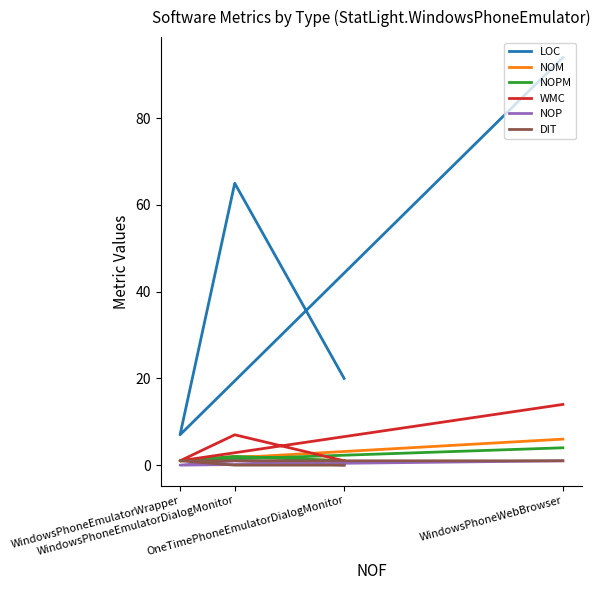

True or false: NOP and NOM intersect in this chart.

False